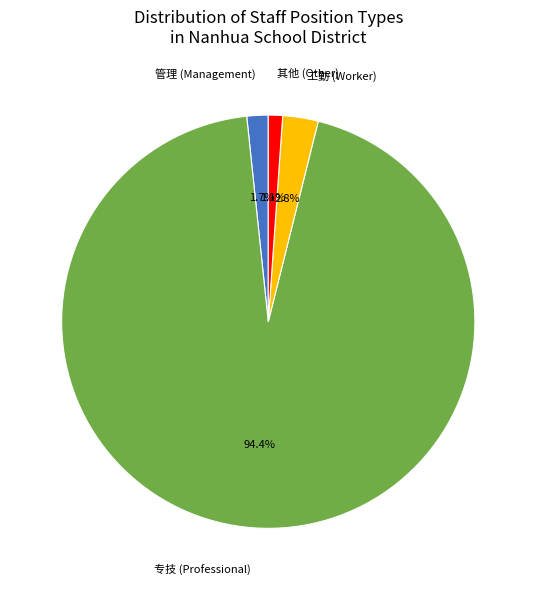

Is it true that 其他 is 13% of the pie?

False